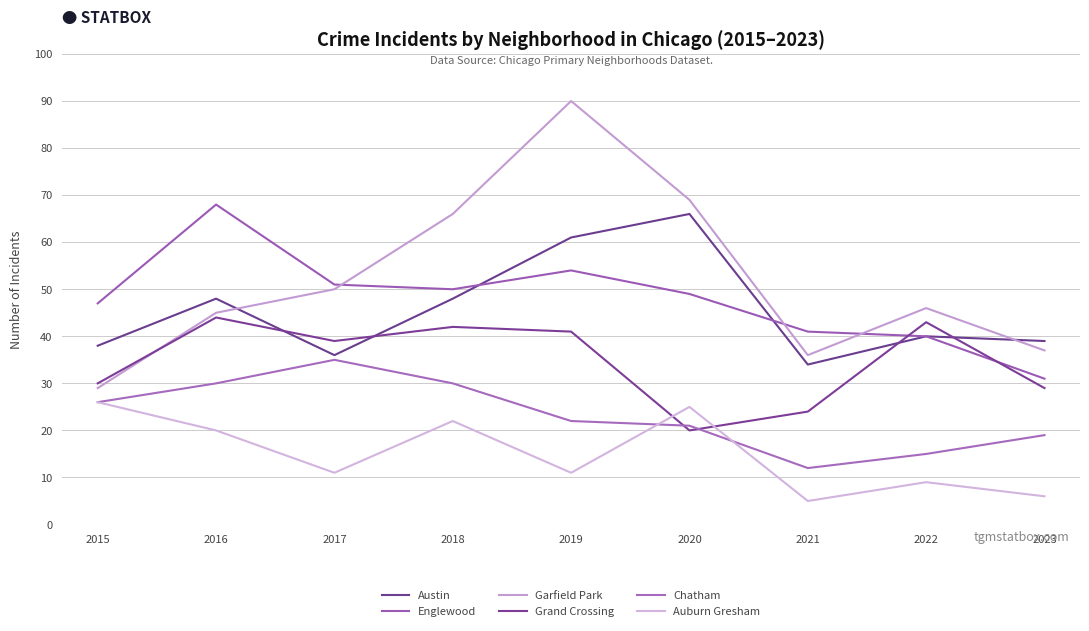

What is the difference between the maximum and second lowest values in the Auburn Gresham series?

20